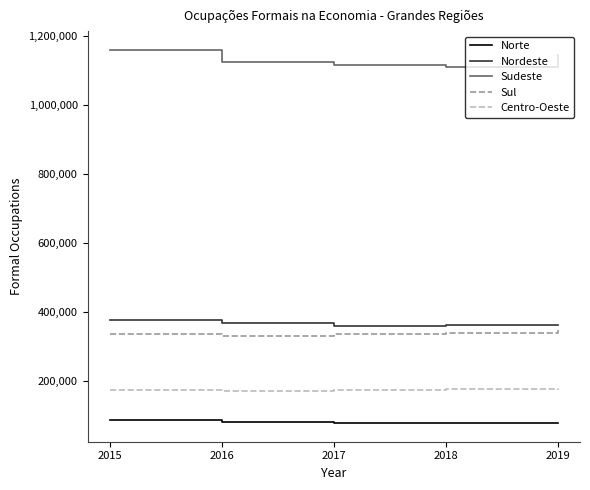

Is the value of Centro-Oeste at 2016 greater than the value of Sul at 2019?

No